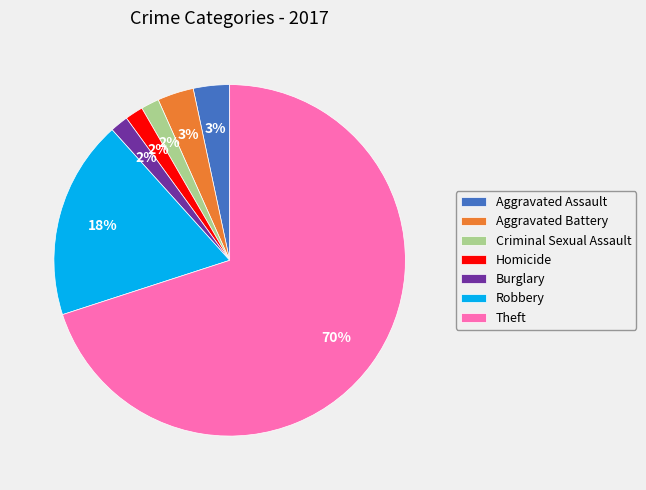

Between Robbery and Aggravated Battery, which is larger?

Robbery